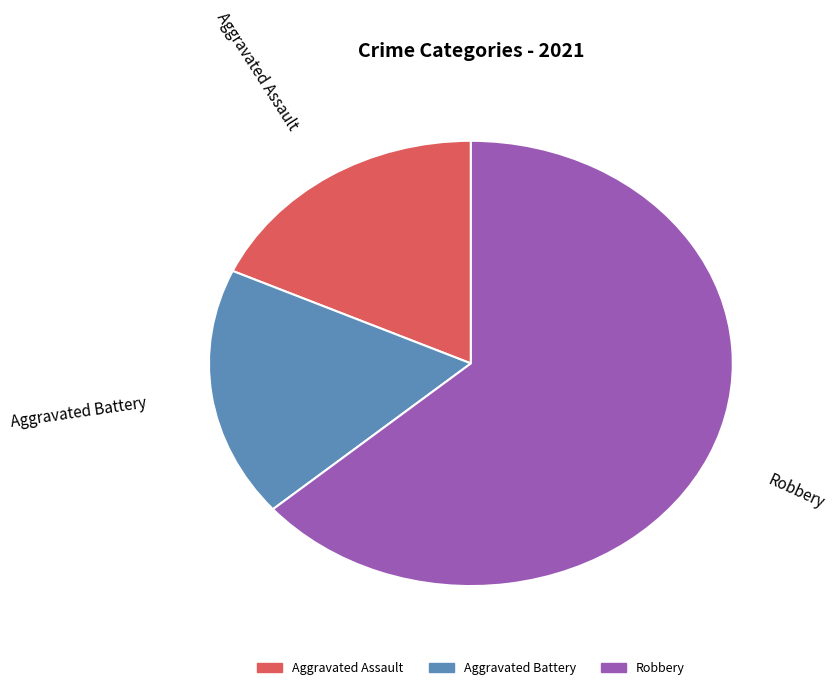

Does any single category account for the majority?

Yes